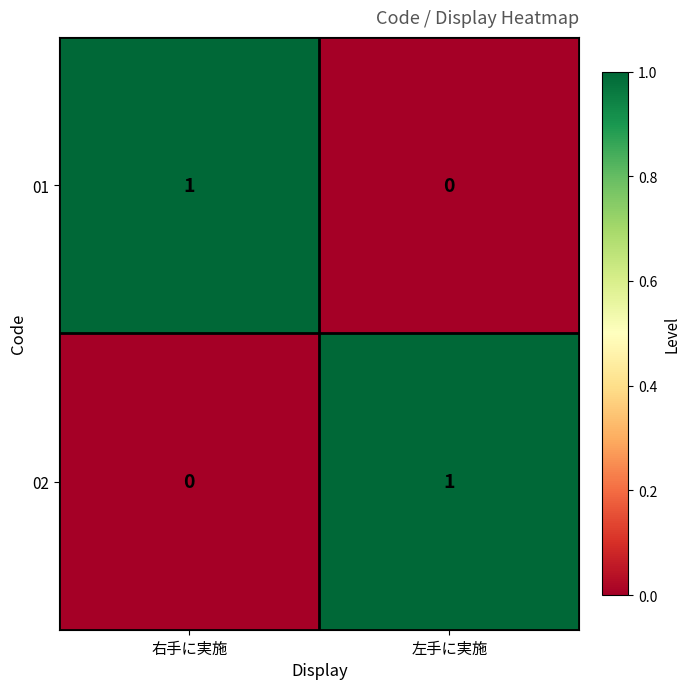

Where is 02 nearest to the value 0?

右手に実施